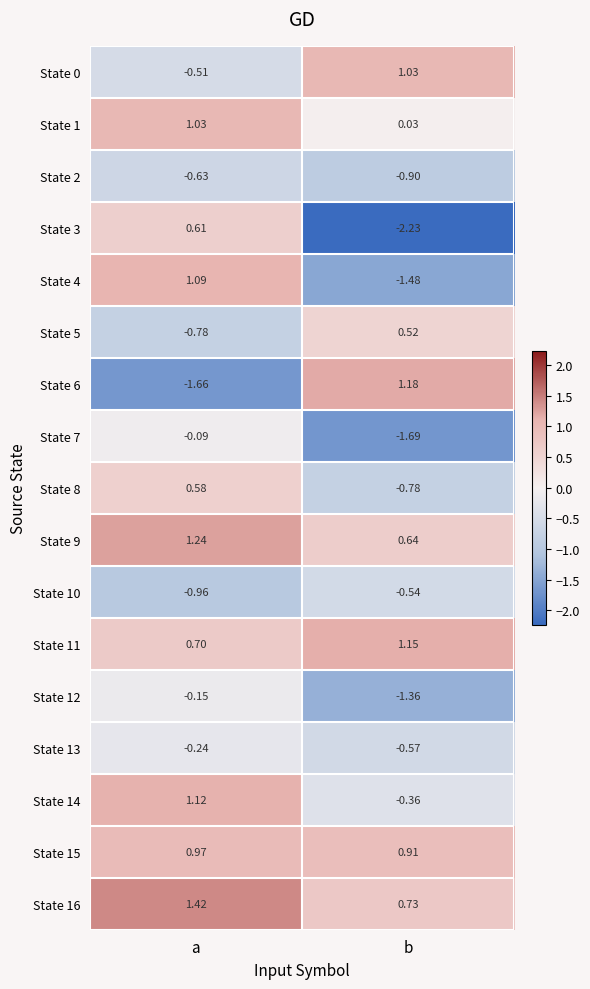

At which label does State 9 reach its peak?

a